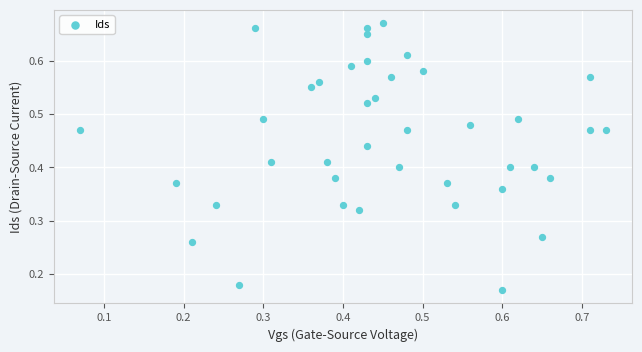

How many data points are displayed?

40